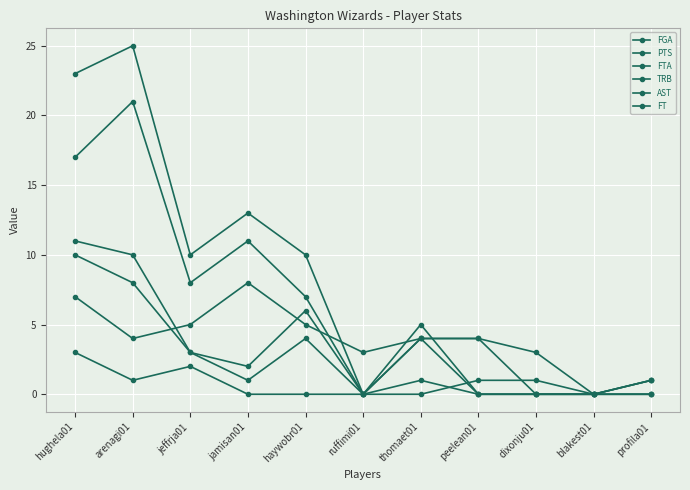

How many values in the AST series are below 1?

5